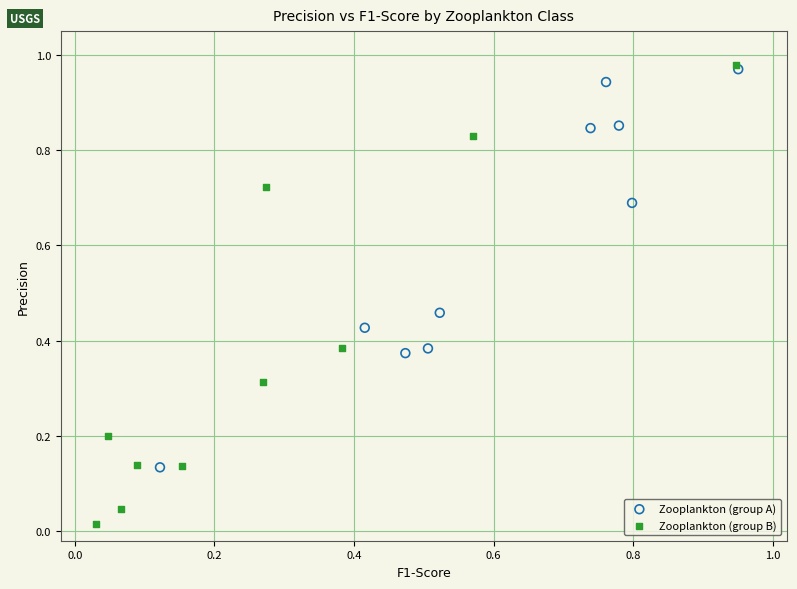

Which series reaches the minimum Y coordinate?

Zooplankton (group B)